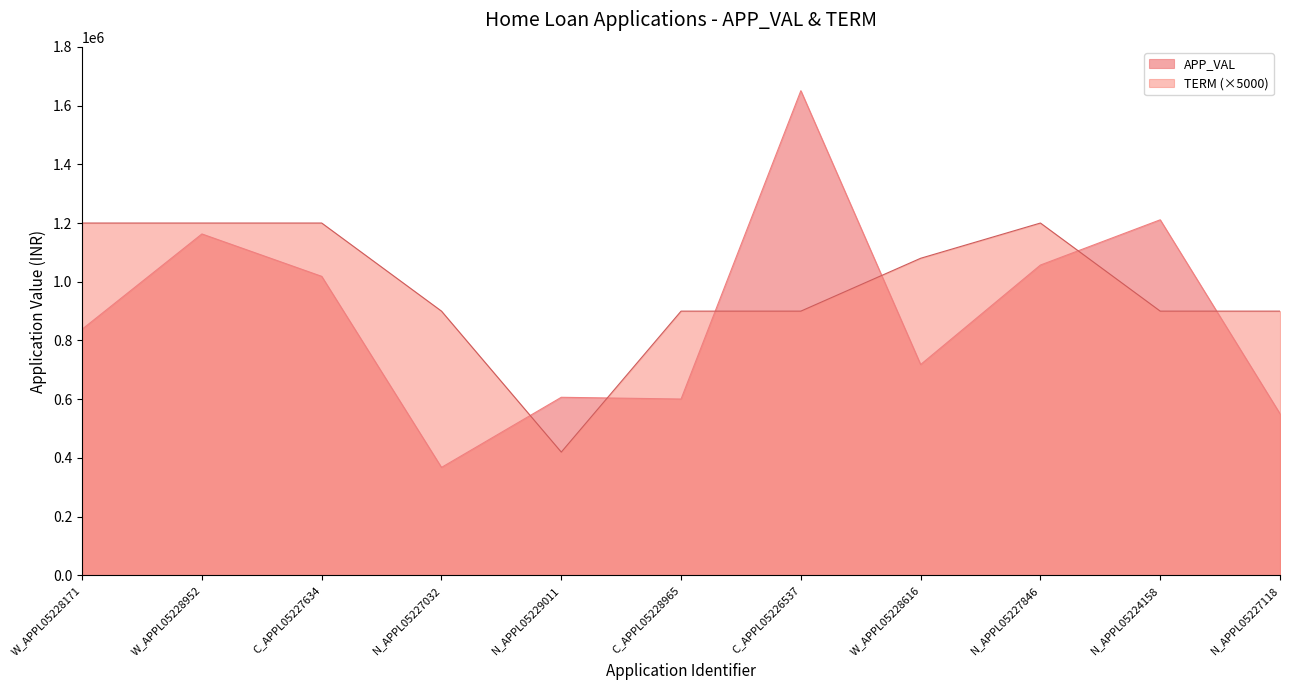

How many interior local valleys does the TERM series have?

1